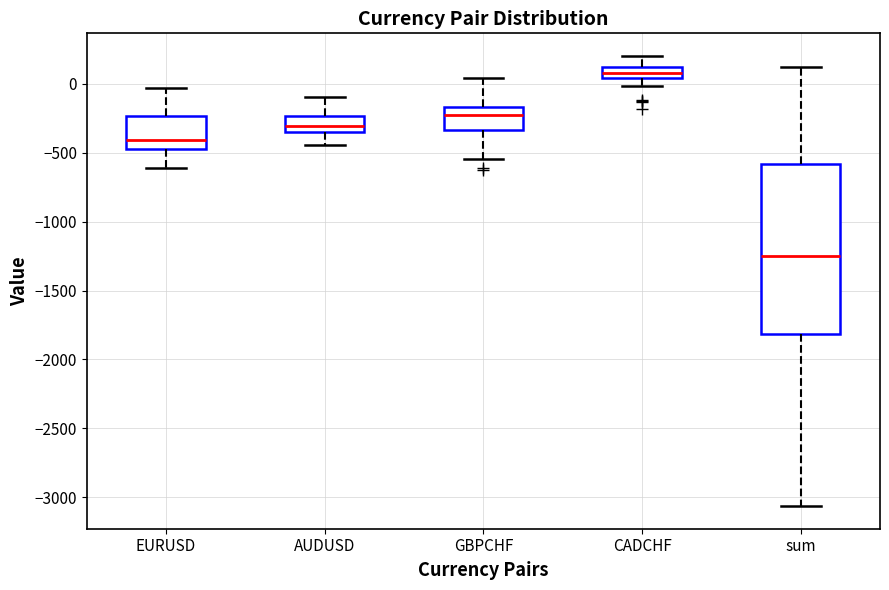

Which box has the lowest median line?

sum